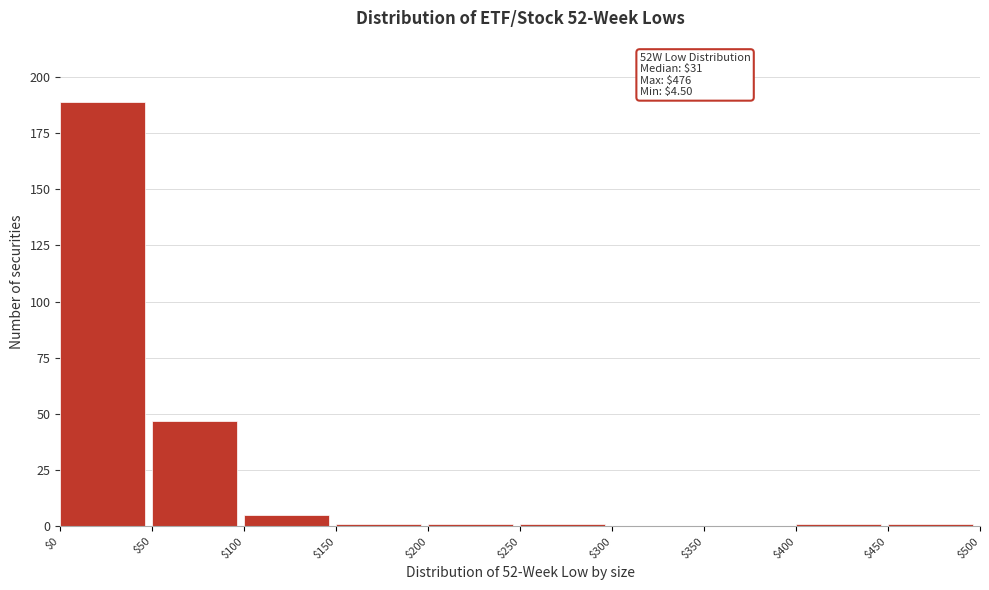

Over which range of the x-axis is the bar tallest?

$0 to $50